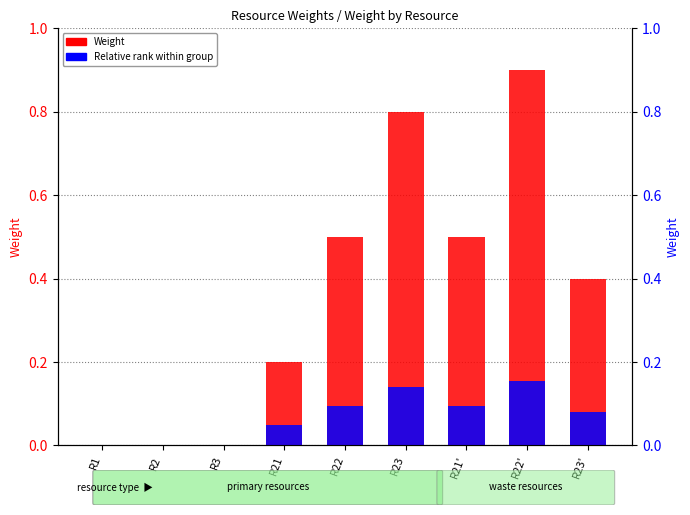

What position from the left is R3?

3